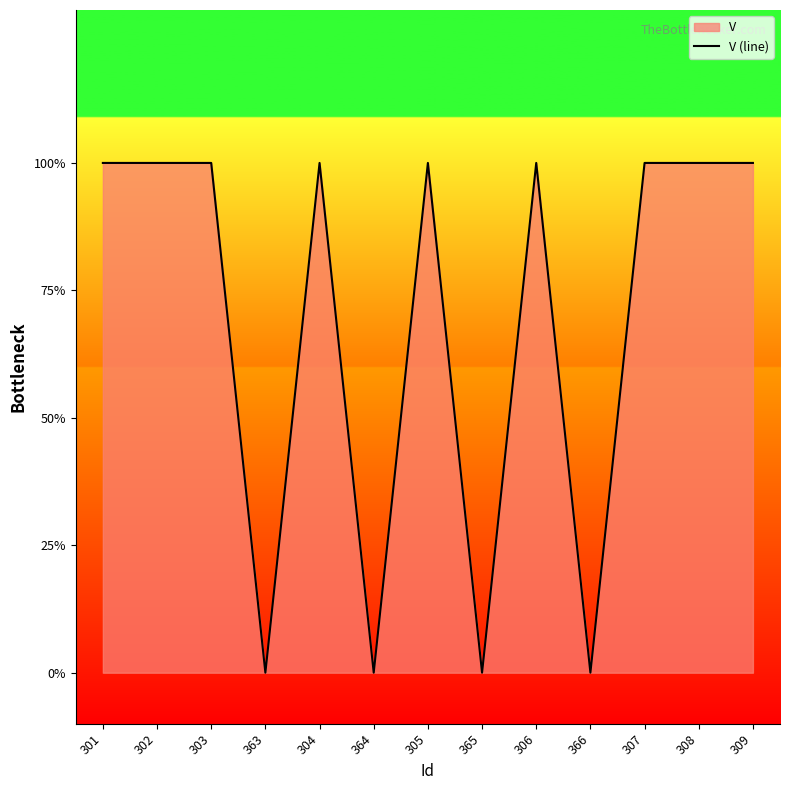

What is the sum of the values at 366 and 306?

1